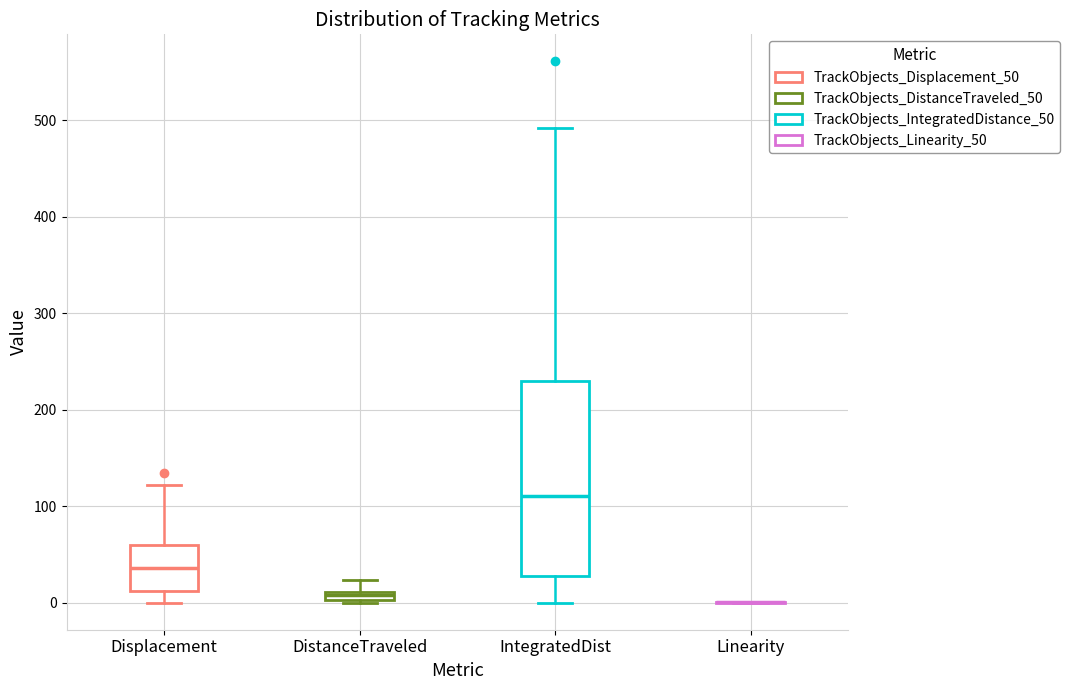

Which box is the tallest, from its lower edge to its upper edge?

IntegratedDist